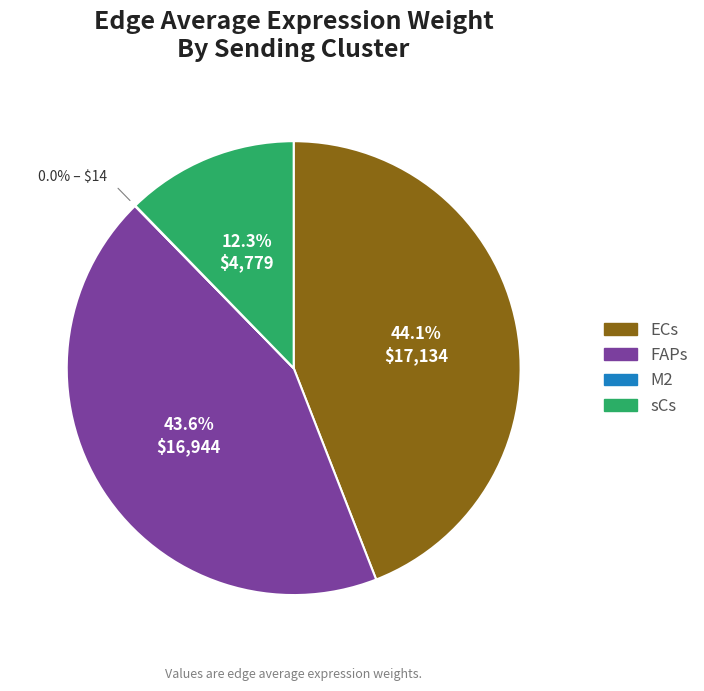

What is the ratio of the value at sCs to the value at ECs?

0.3